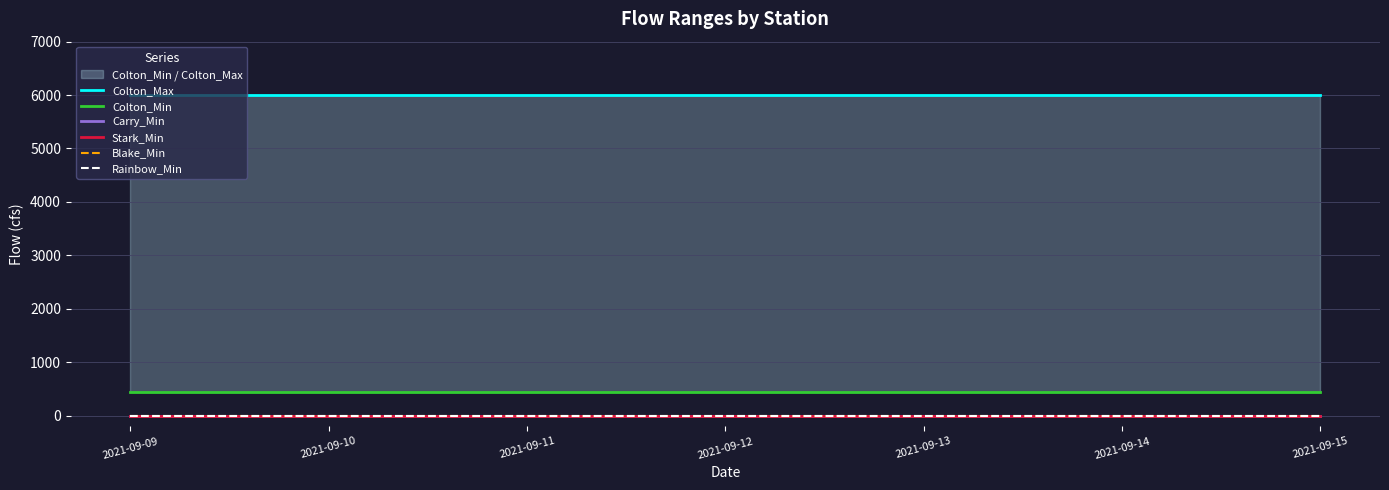

Reading left to right, what are all the values shown in this chart?

Colton_Max: 2021-09-09=6000	2021-09-10=6000	2021-09-11=6000	2021-09-12=6000	2021-09-13=6000	2021-09-14=6000	2021-09-15=6000
Colton_Min: 2021-09-09=450	2021-09-10=450	2021-09-11=450	2021-09-12=450	2021-09-13=450	2021-09-14=450	2021-09-15=450
Carry_Min: 2021-09-09=0	2021-09-10=0	2021-09-11=0	2021-09-12=0	2021-09-13=0	2021-09-14=0	2021-09-15=0
Stark_Min: 2021-09-09=0	2021-09-10=0	2021-09-11=0	2021-09-12=0	2021-09-13=0	2021-09-14=0	2021-09-15=0
Blake_Min: 2021-09-09=0	2021-09-10=0	2021-09-11=0	2021-09-12=0	2021-09-13=0	2021-09-14=0	2021-09-15=0
Rainbow_Min: 2021-09-09=0	2021-09-10=0	2021-09-11=0	2021-09-12=0	2021-09-13=0	2021-09-14=0	2021-09-15=0